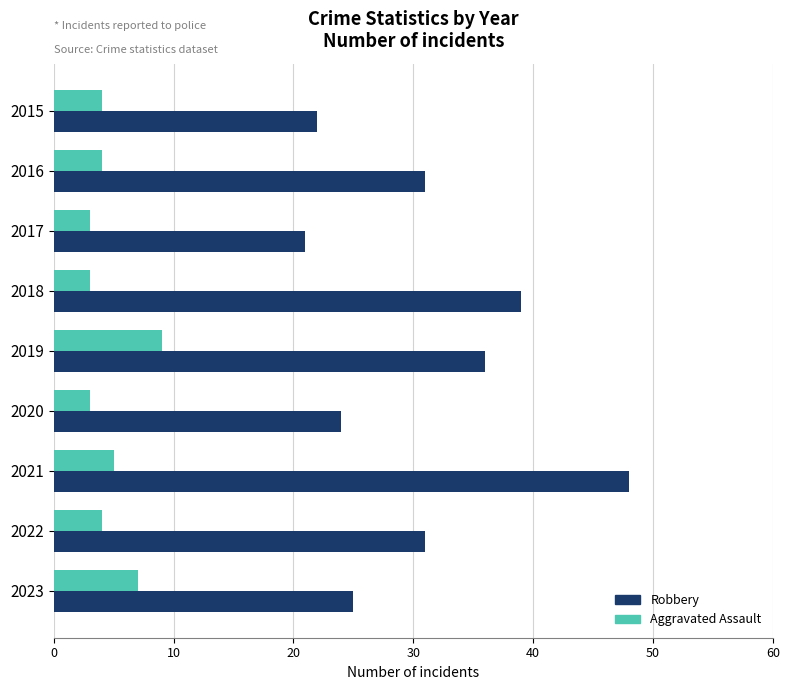

What is the lowest value of the Robbery series?

21